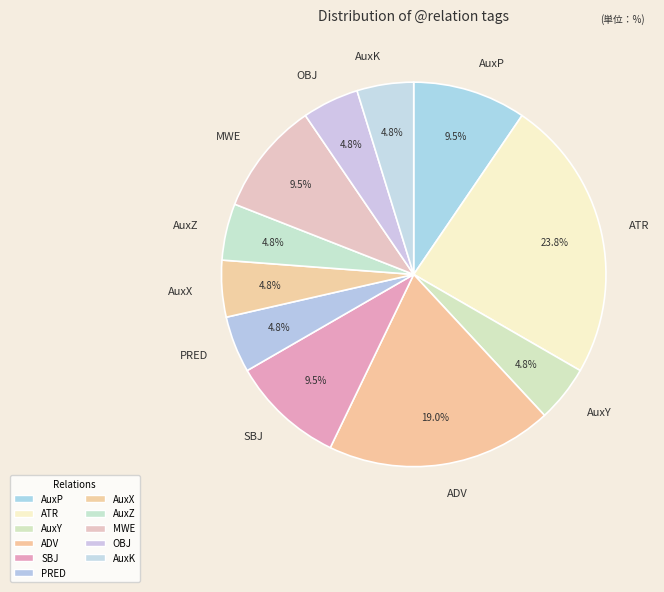

Does AuxZ represent more than half of the total?

No